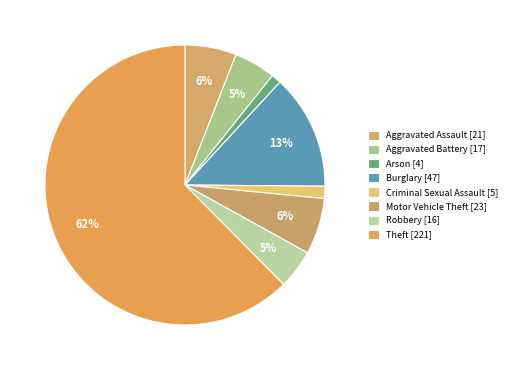

What portion of the pie excludes Robbery?

95.5%